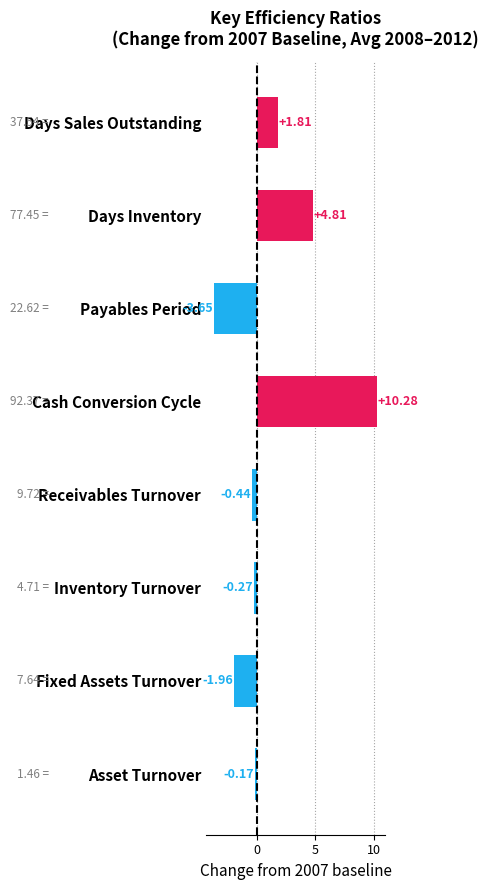

At which label is the value closest to 3?

Days Sales Outstanding